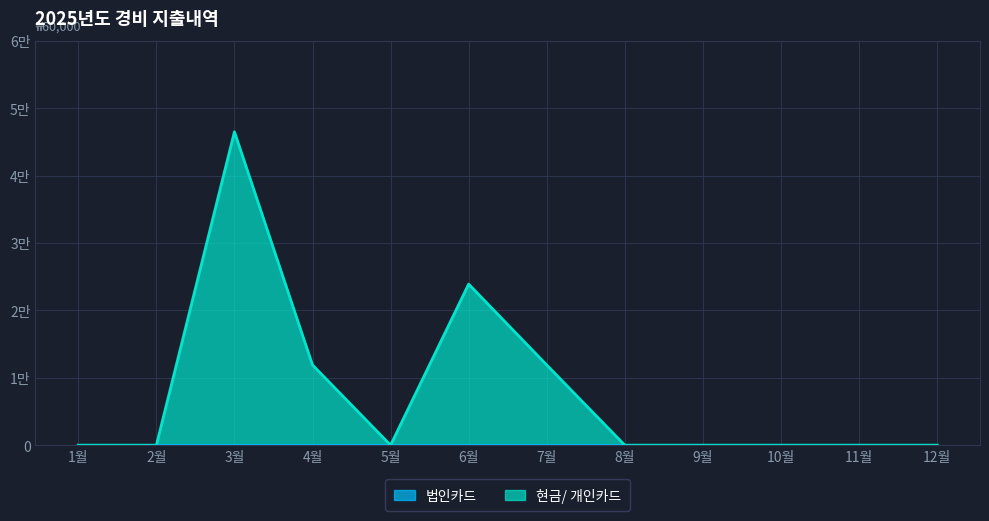

How many values are above zero?

4